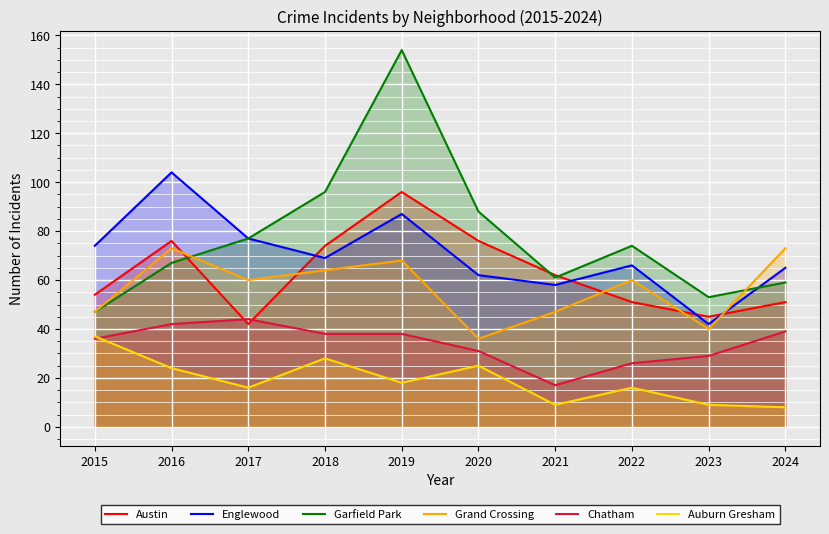

What is the value of the Chatham point at the 8th from the left?

26